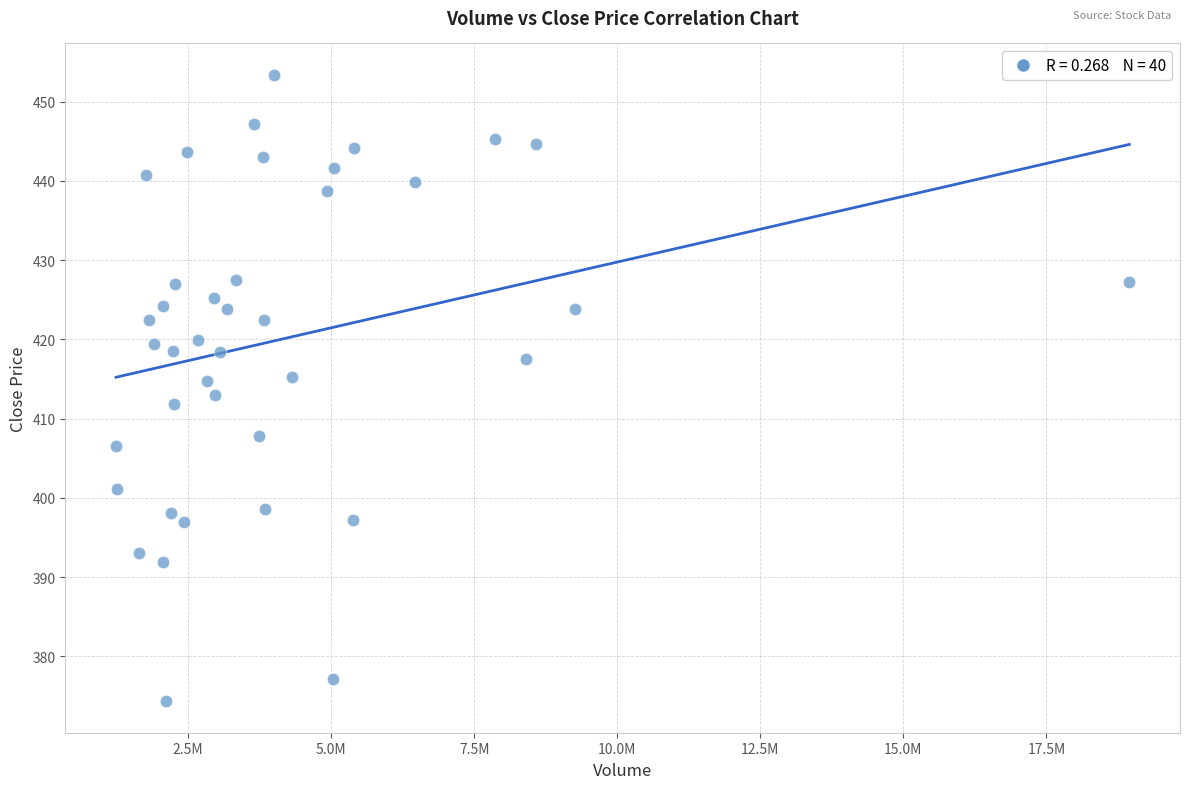

What is the range of X values (max minus min)?

17711741.0